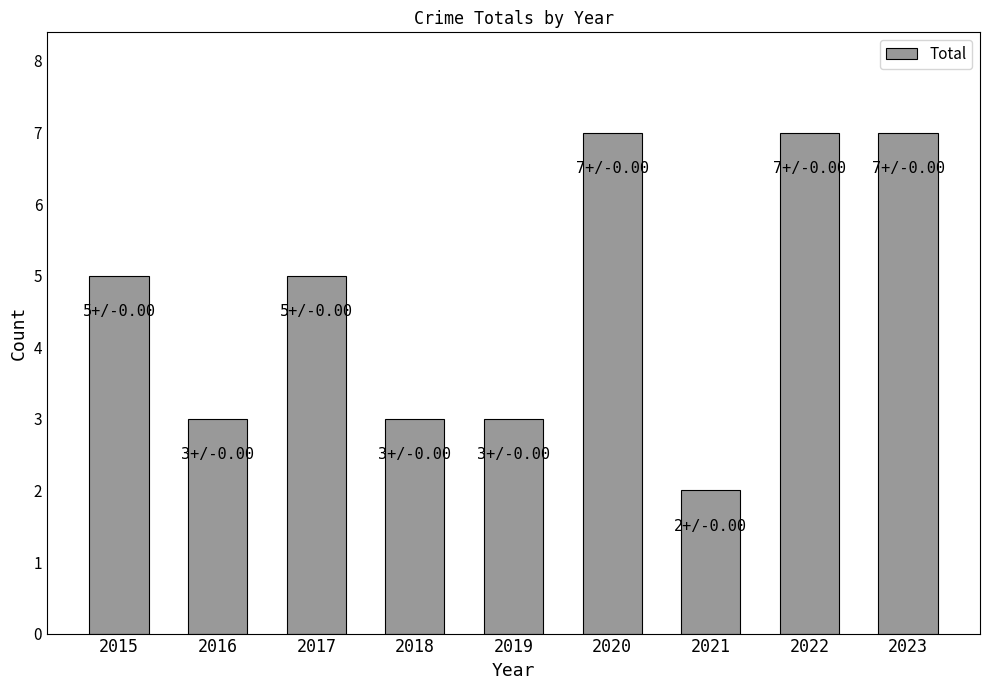

What is the difference between the second highest and minimum values?

5